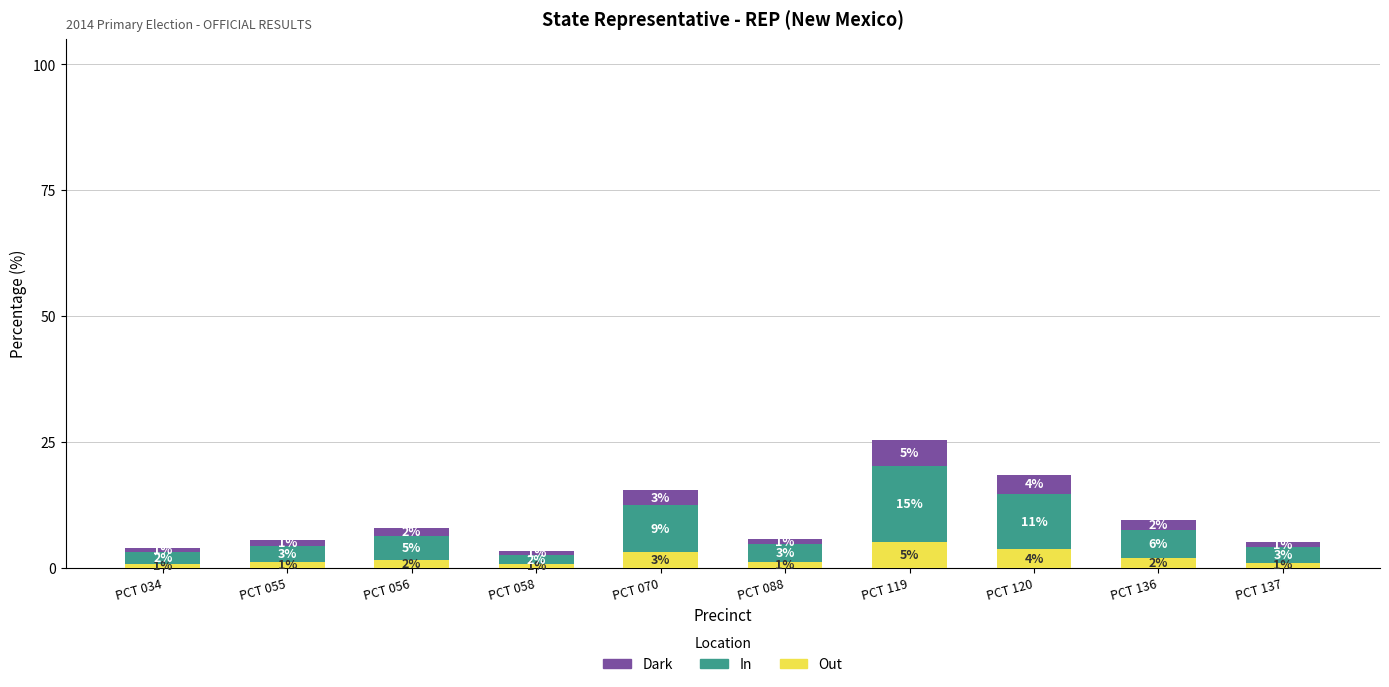

Which category has the highest value in the Out series?

PCT 119